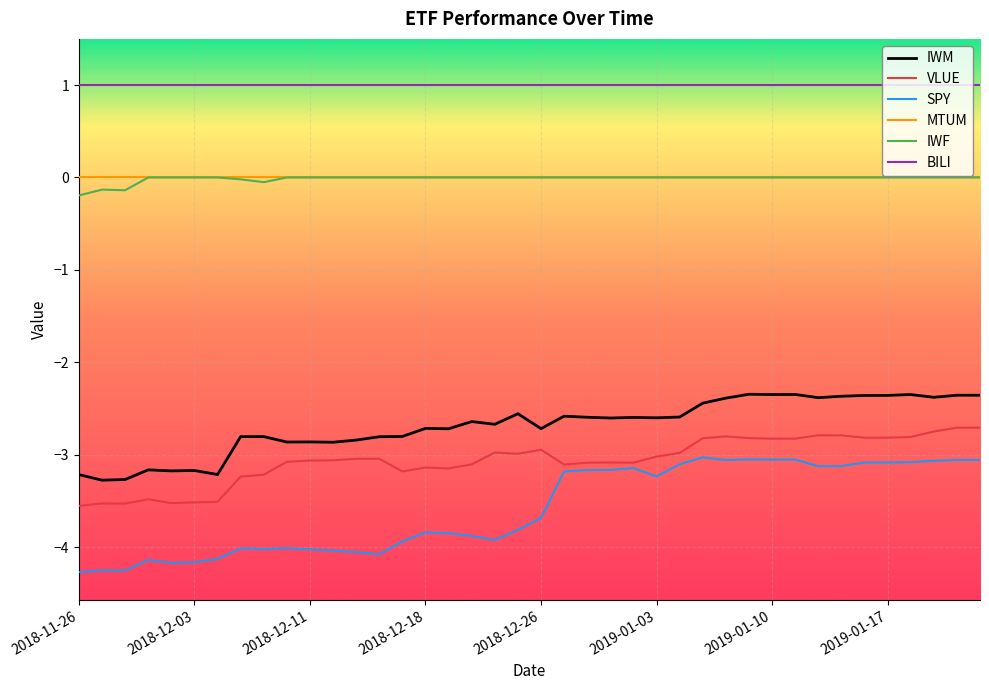

What is the maximum value for BILI?

1.0